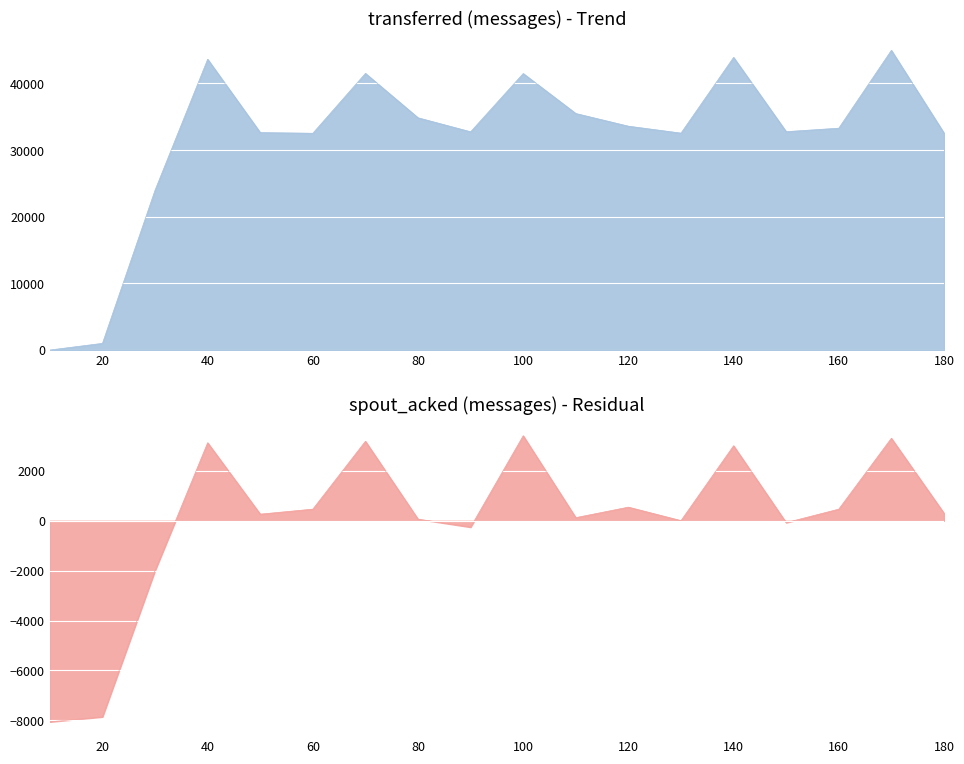

What is the average value of the transferred (messages) series?

31853.3